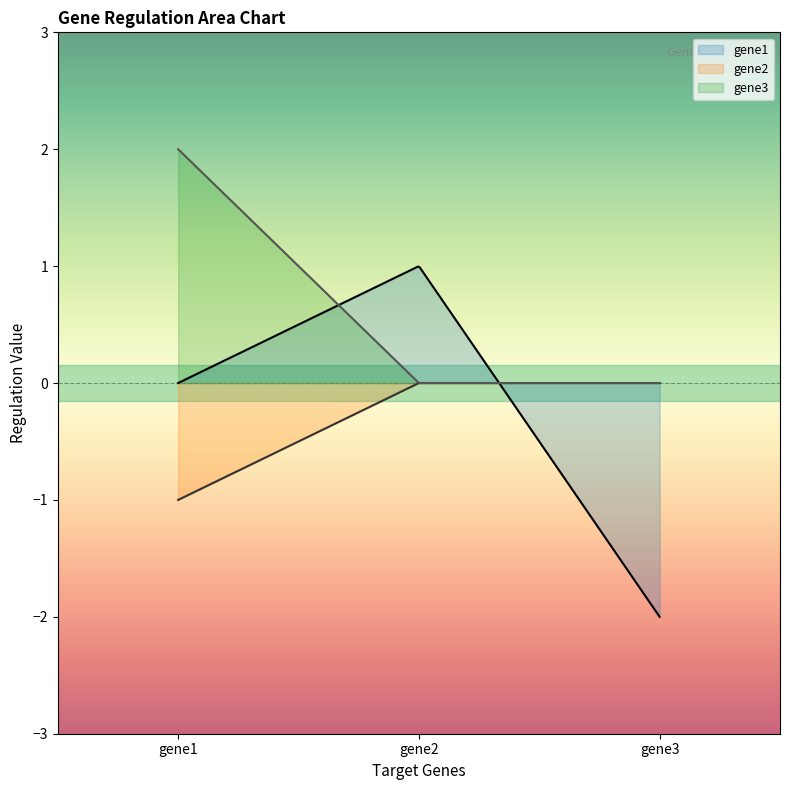

How many values in gene1 are above zero?

1